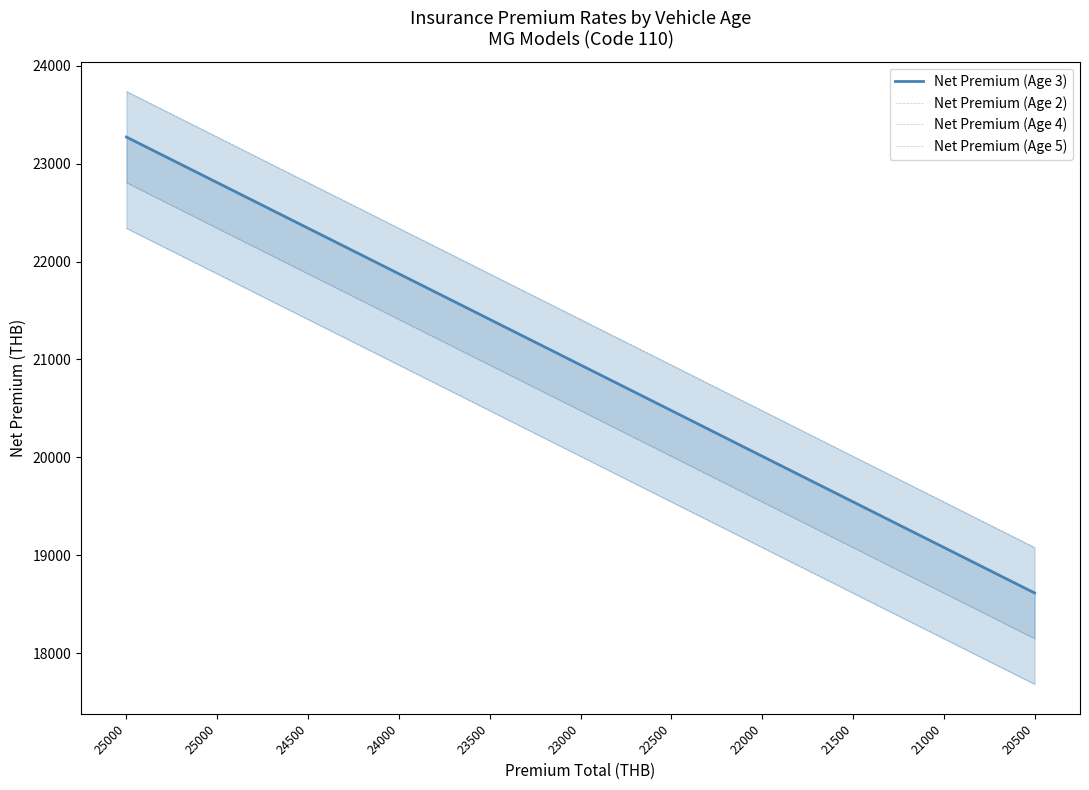

What is the average value of the Net Premium (Age 2) series?

21409.1